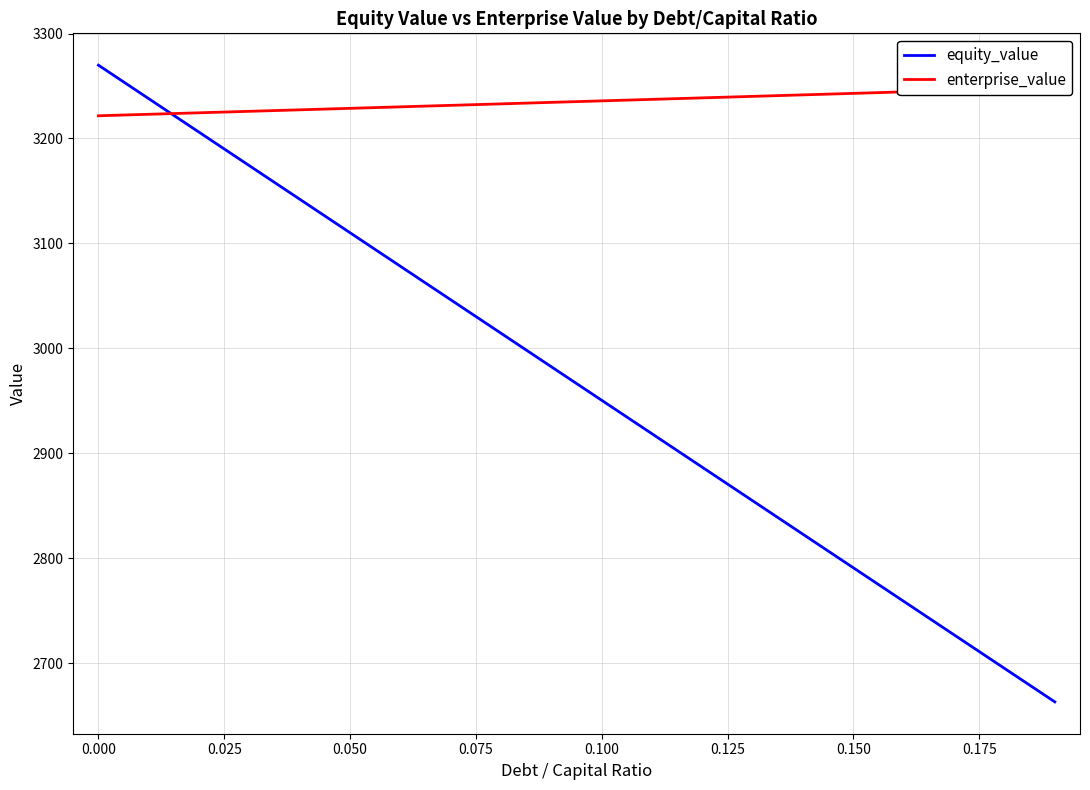

Where do enterprise_value and equity_value first cross each other?

0.000 and 0.025